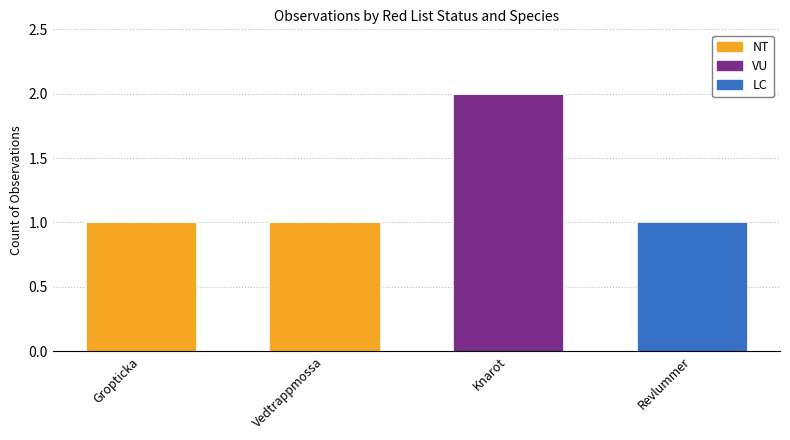

True or false: NT has a value of 0 at Revlummer.

True